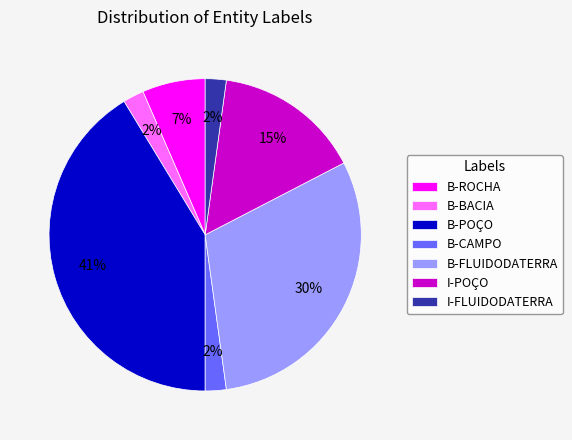

To the nearest percent, what is the difference between the largest and smallest slice percentages?

39%